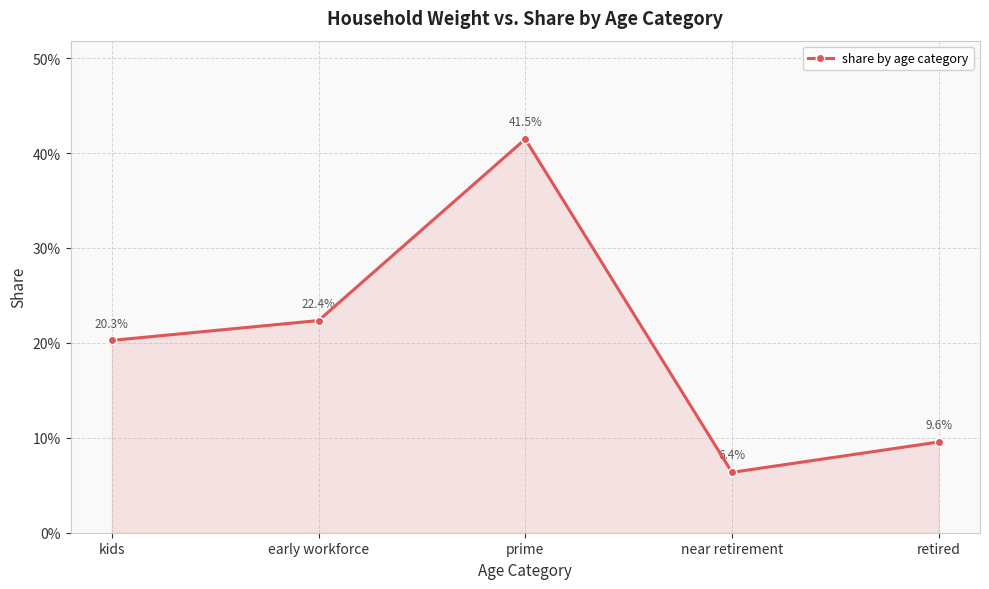

Reading left to right, list all the values displayed in this chart.

0.2	0.2	0.4	0.1	0.1